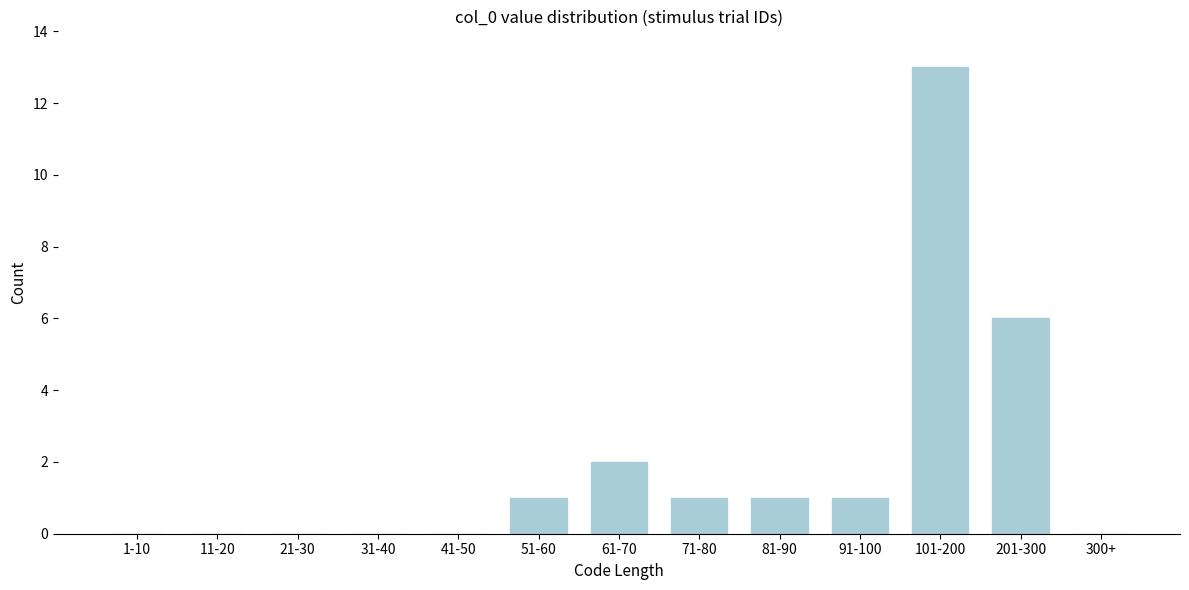

Reading left to right, list all the values displayed in this chart.

1-10=0	11-20=0	21-30=0	31-40=0	41-50=0	51-60=1	61-70=2	71-80=1	81-90=1	91-100=1	101-200=13	201-300=6	300+=0